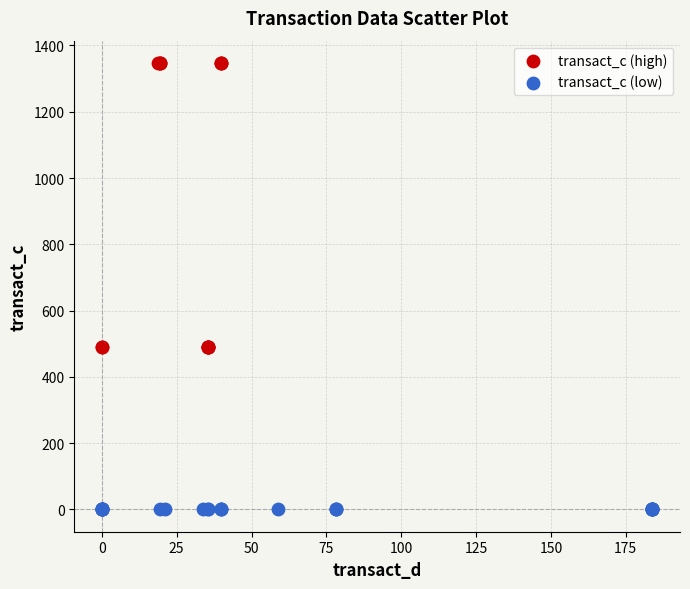

Which series contains the highest Y value?

transact_c (high)